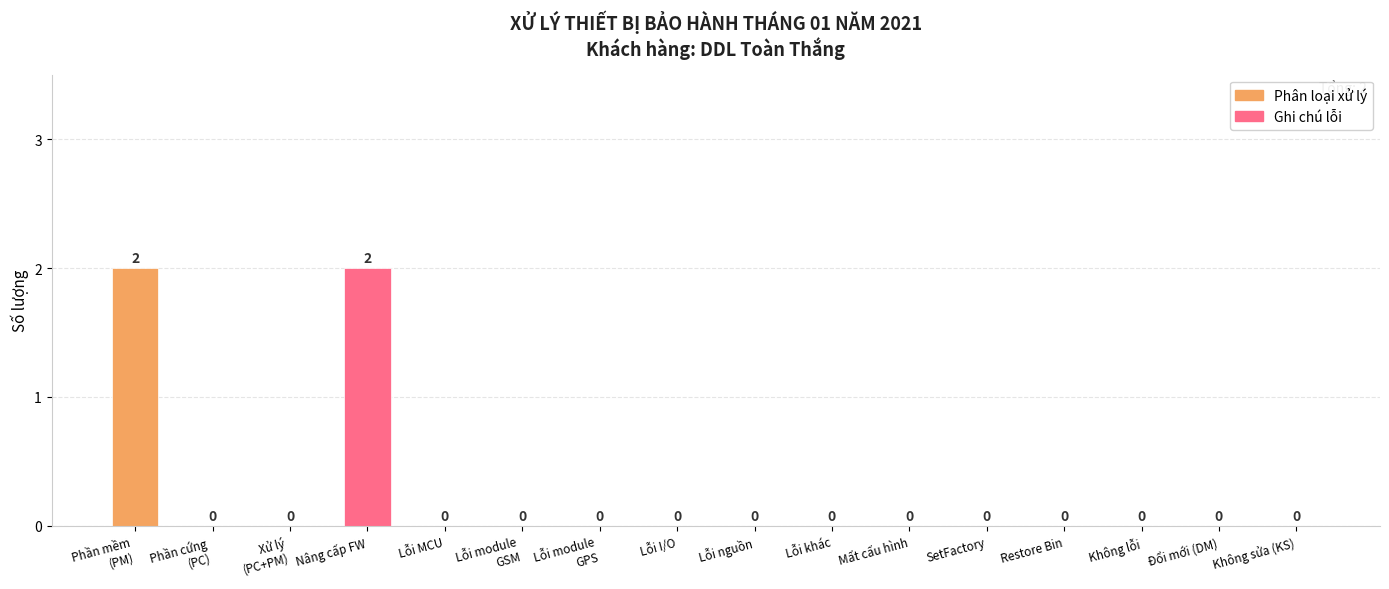

Is it true that the value at Lỗi nguồn is -1?

False